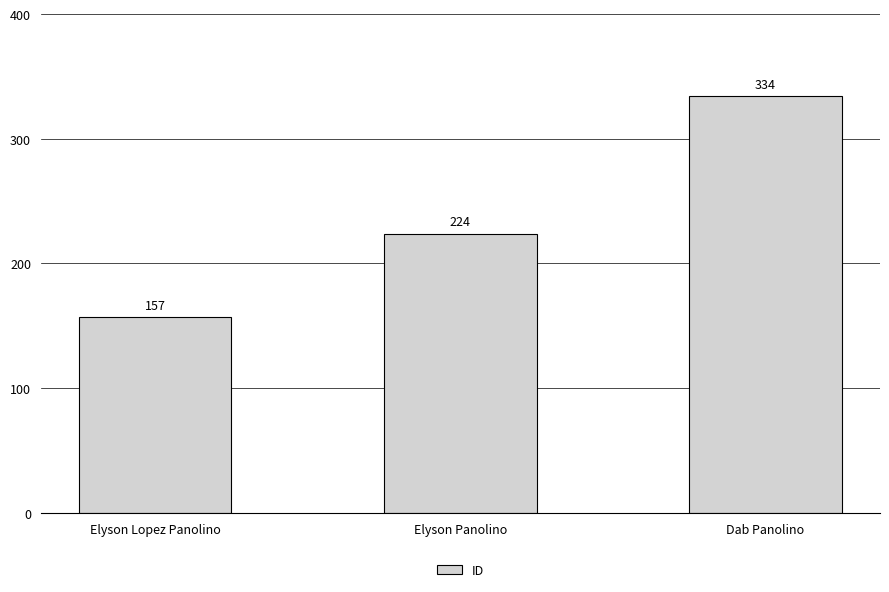

Reading left to right, extract all data points from this chart.

Elyson Lopez Panolino=157	Elyson Panolino=224	Dab Panolino=334